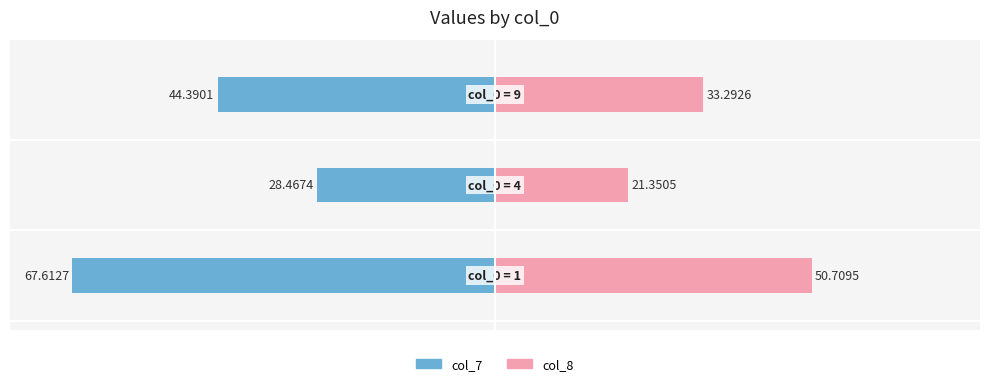

What is the value of the col_7 bar at the 2nd from the left?

-28.5